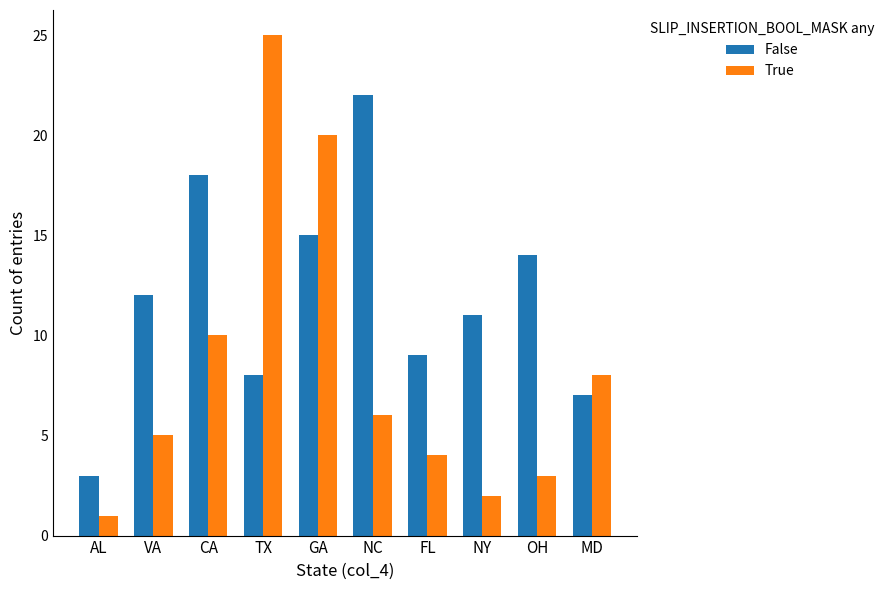

Rank the series at OH from lowest to highest value.

True, False